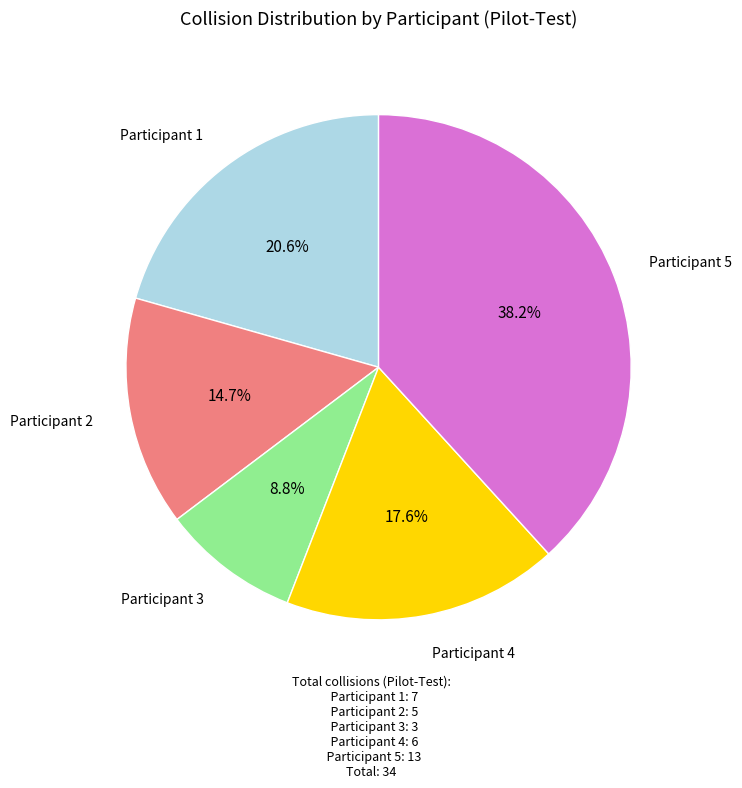

Is there any slice that represents more than half of the pie?

No